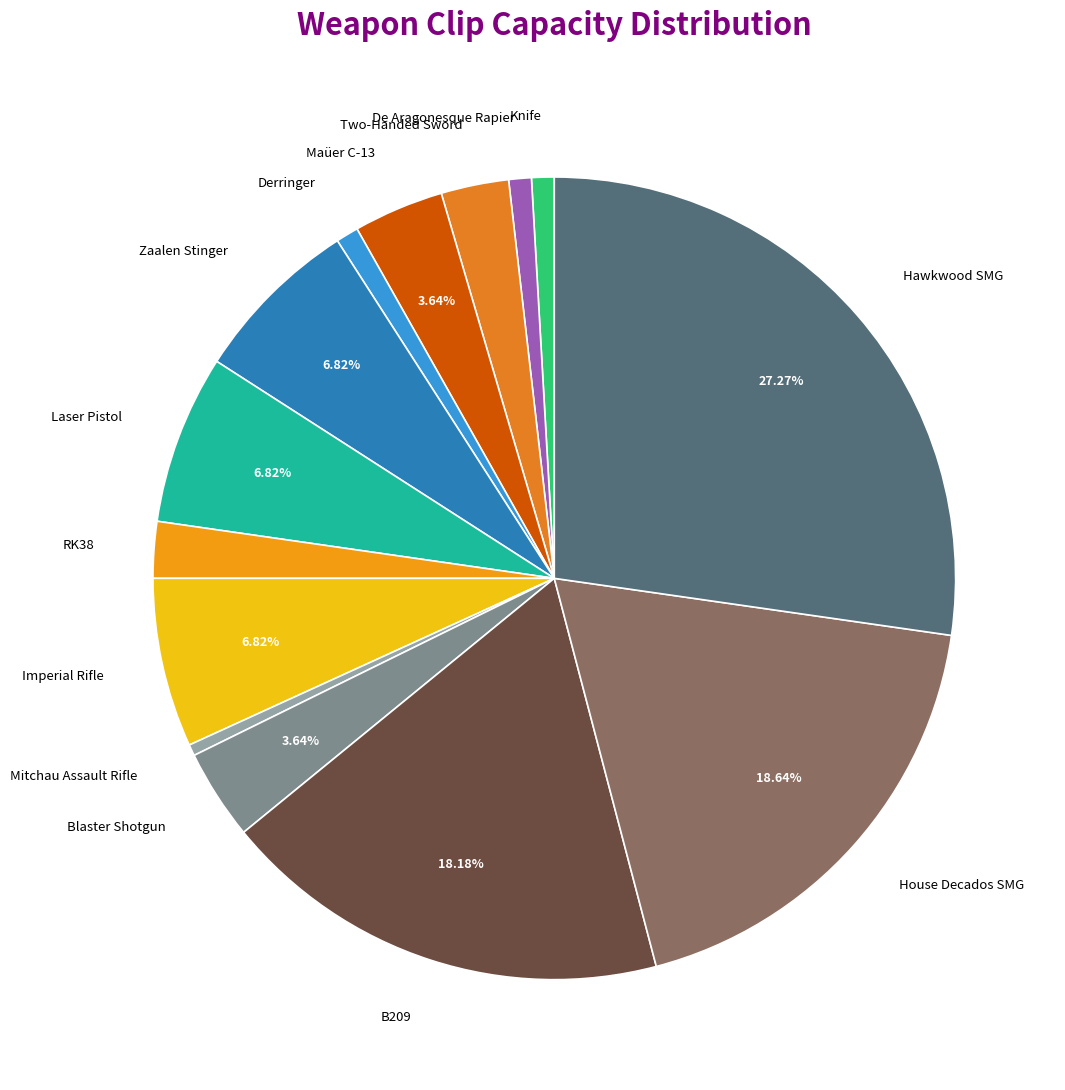

How many segments does this pie chart have?

14